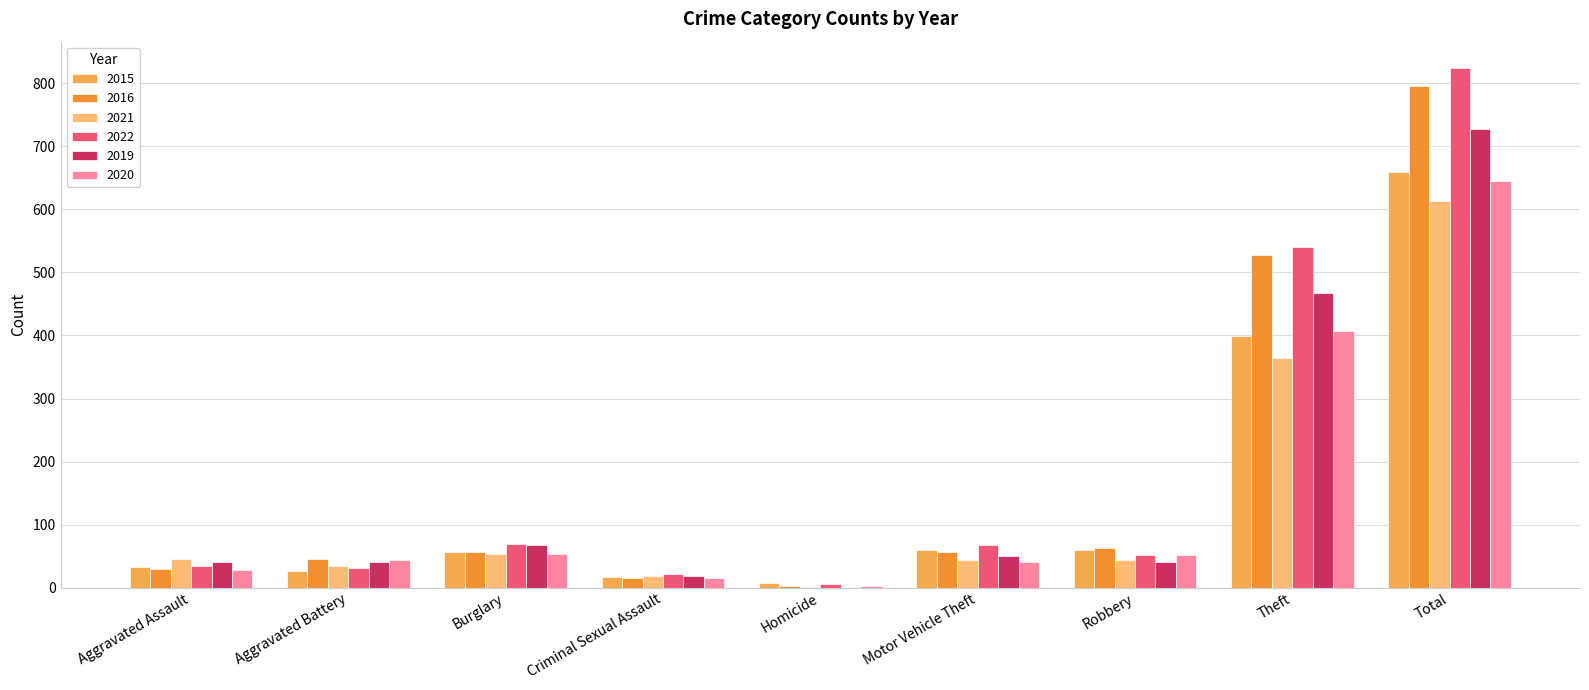

Is it true that 2015 equals 60 at Robbery?

True